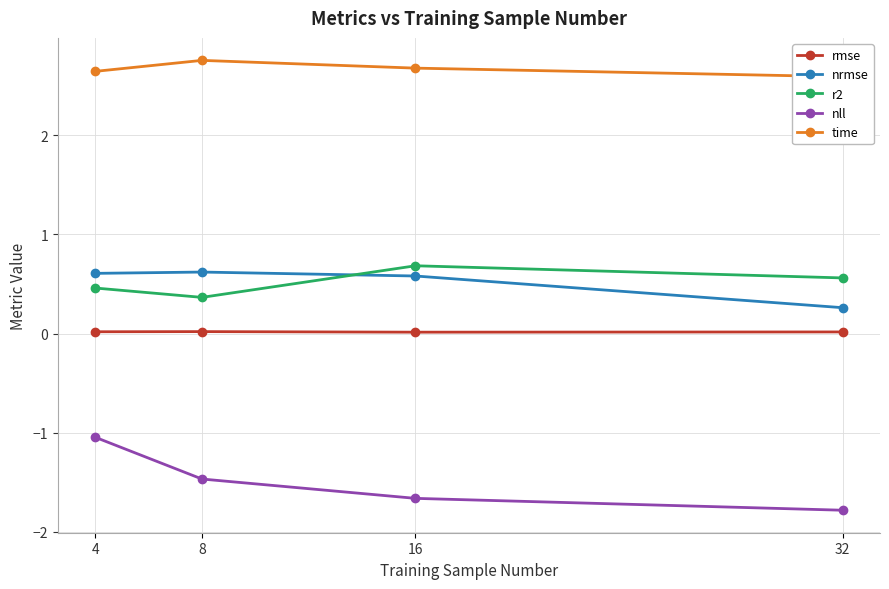

Where is the first local maximum for time?

8